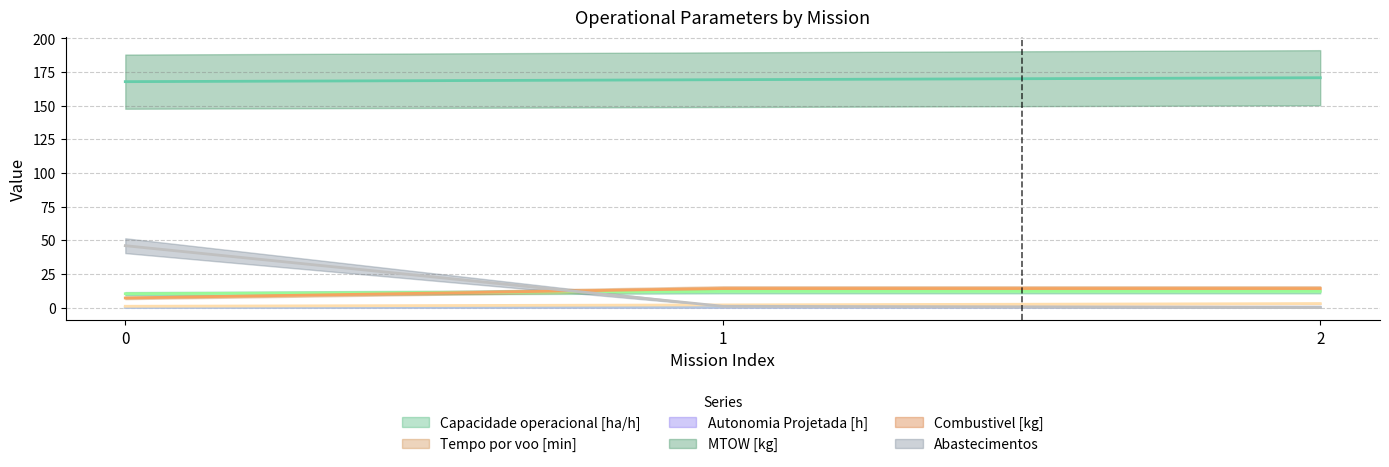

How many categories are shown in the chart?

3